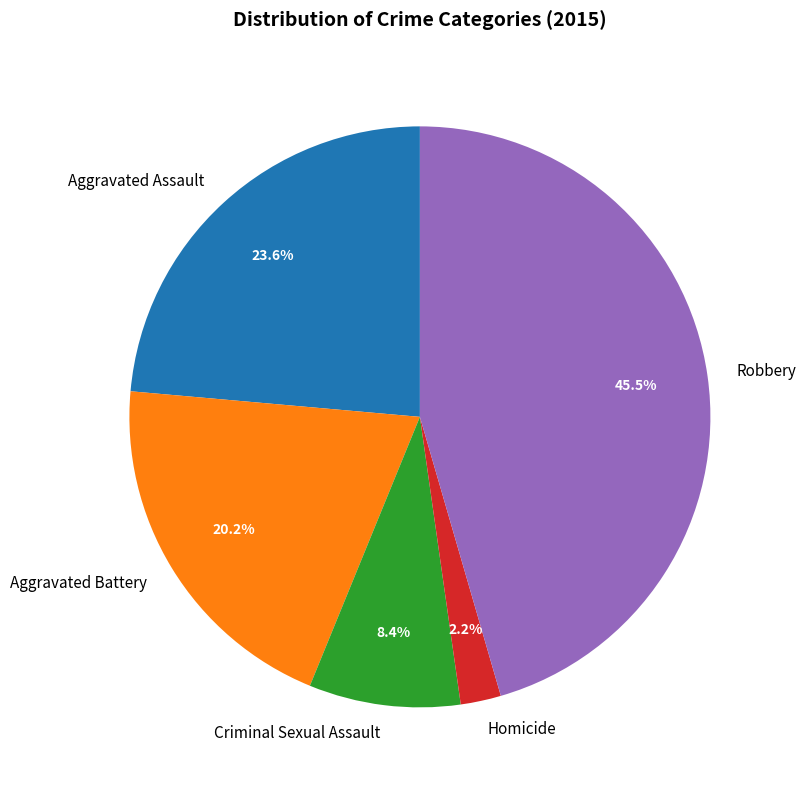

Rank the categories by value from highest to lowest.

Robbery, Aggravated Assault, Aggravated Battery, Criminal Sexual Assault, Homicide